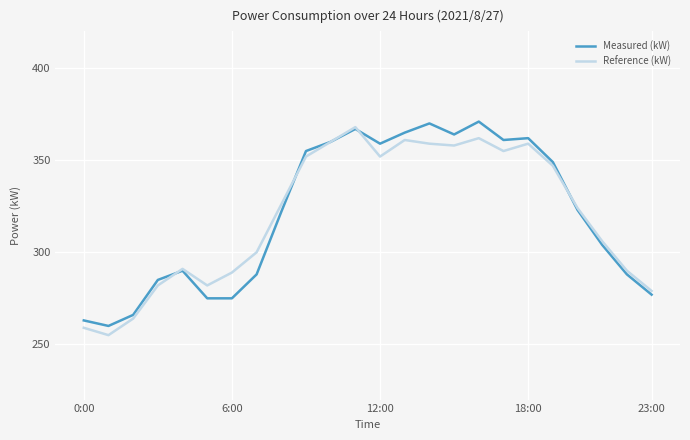

What is the lowest value of the Reference (kW) series?

255